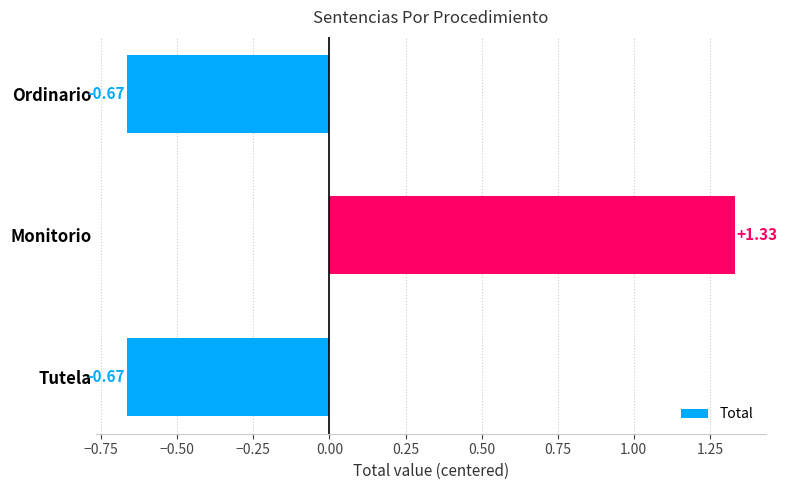

Which category has the highest value across all series?

Monitorio